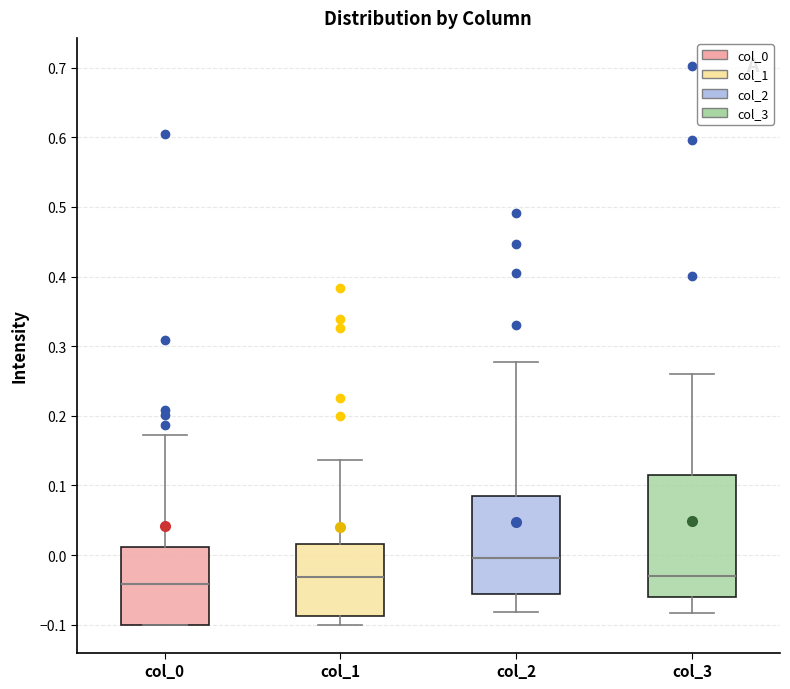

Which box's median line is the highest?

col_2